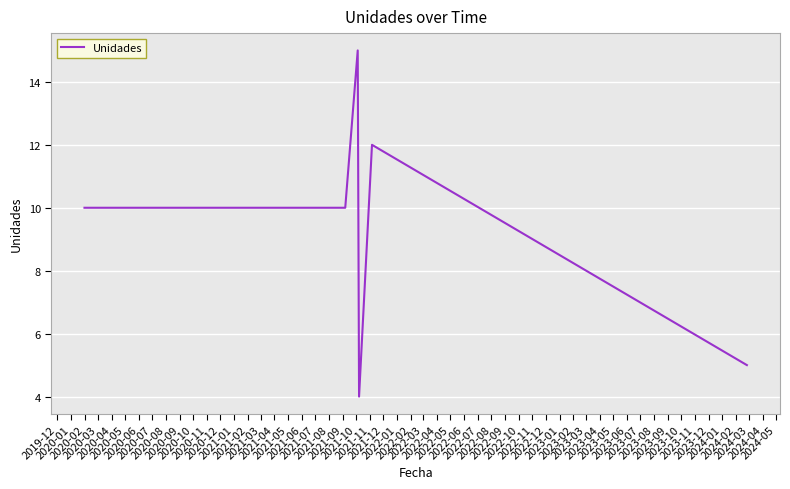

What is the difference between the maximum and minimum values?

11